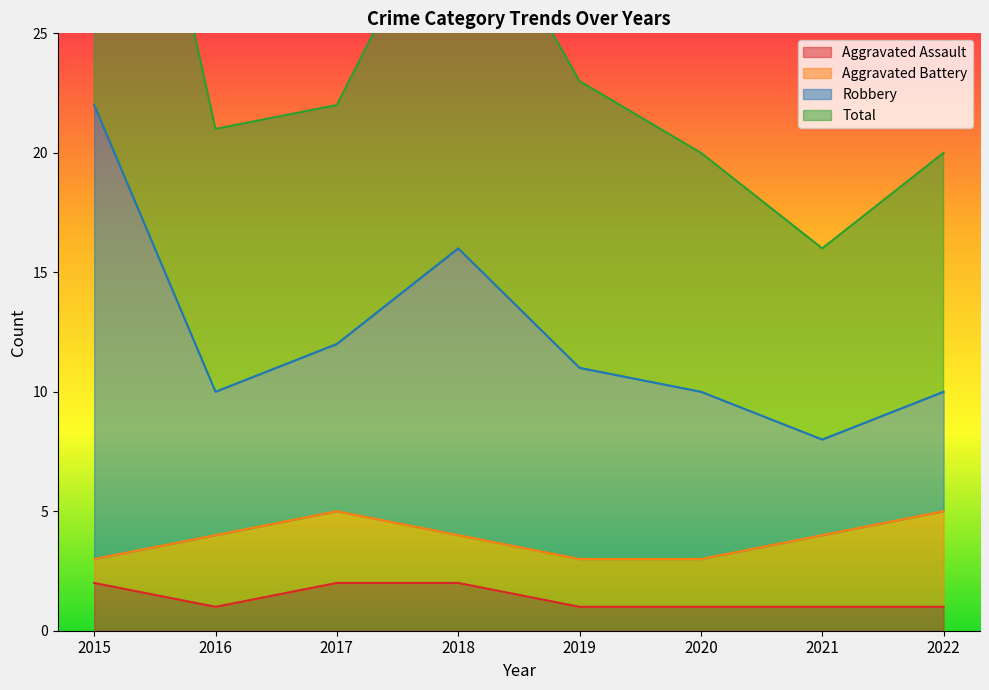

How many categories are shown in the chart?

8